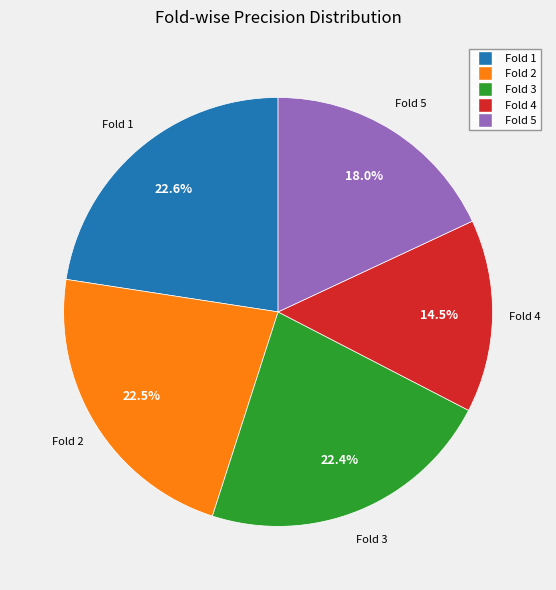

Which slice is the smallest?

Fold 4